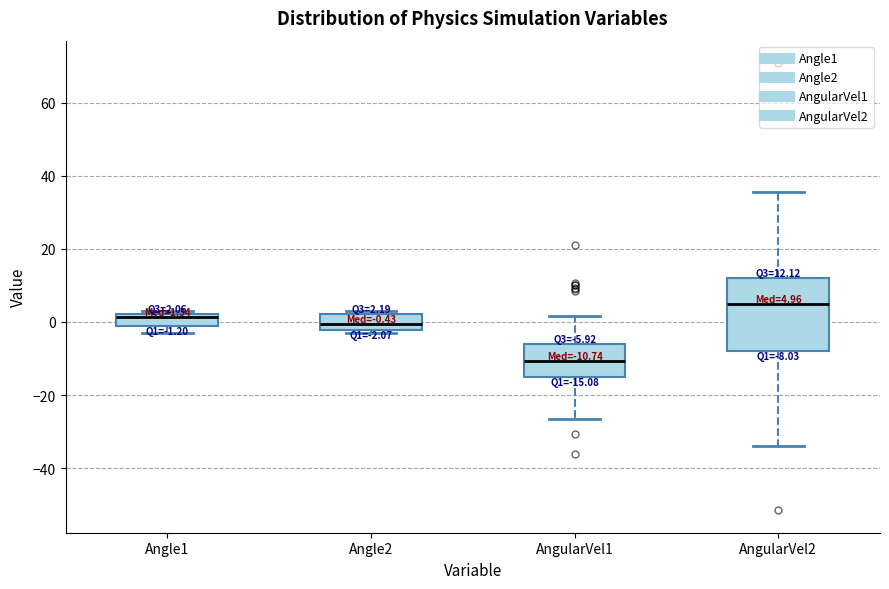

Which box's median line is the highest?

AngularVel2